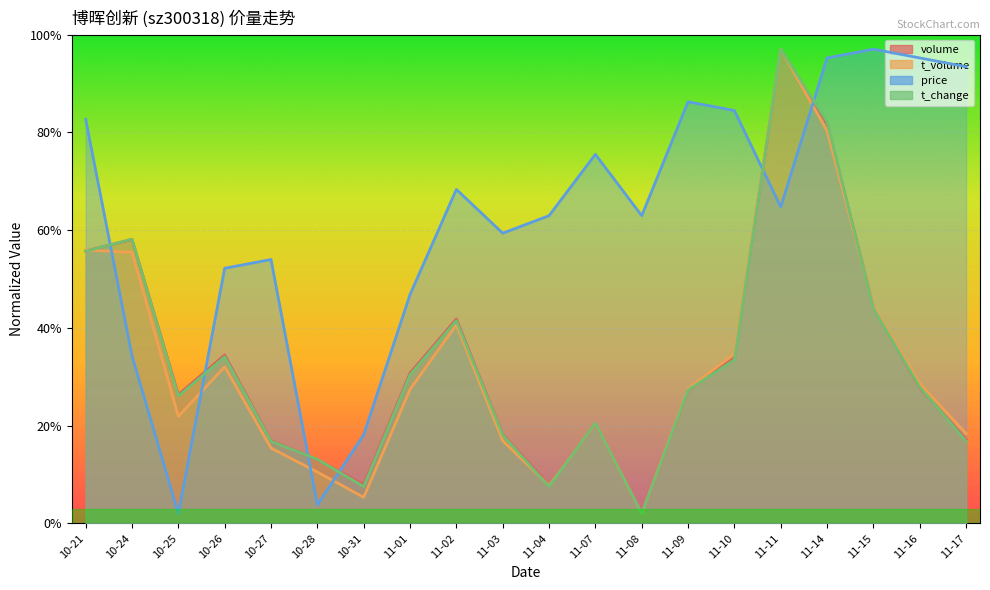

What value does the t_change series have at 11-09?

27.3